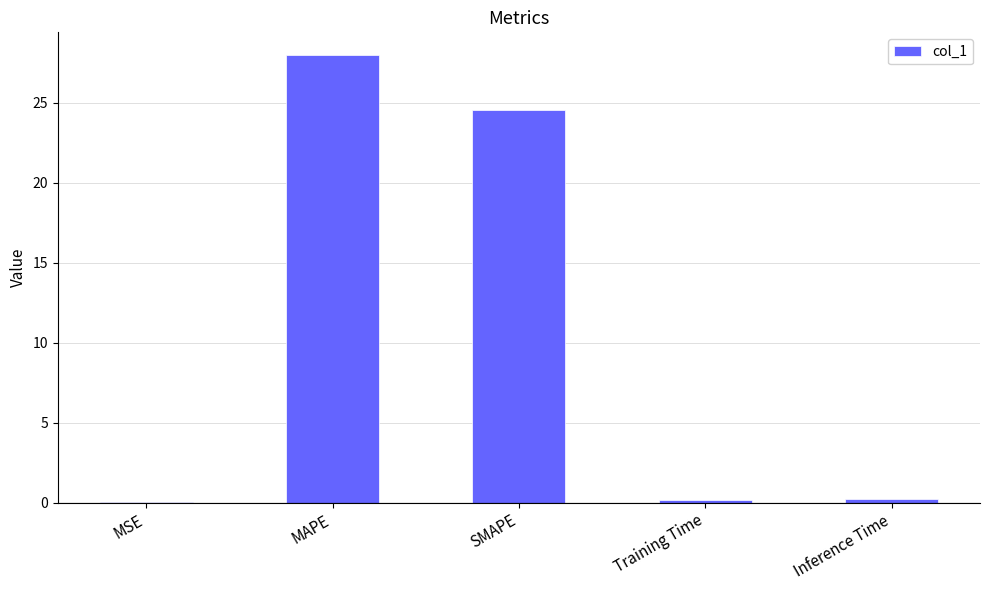

What is the greatest value displayed?

28.0